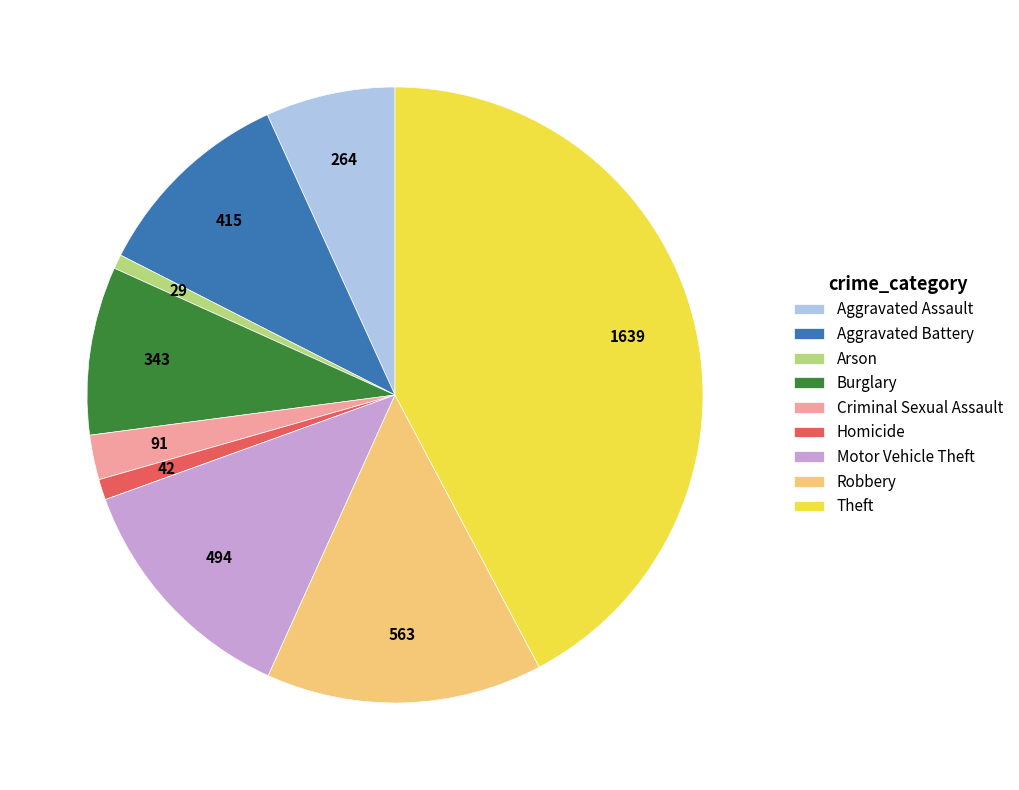

Is the sum of Criminal Sexual Assault and Burglary greater than half?

No